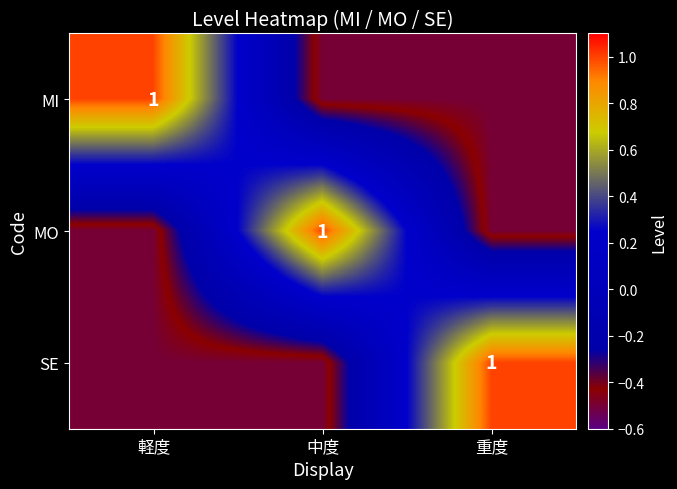

Is it true that SE equals 0.4 at 重度?

False